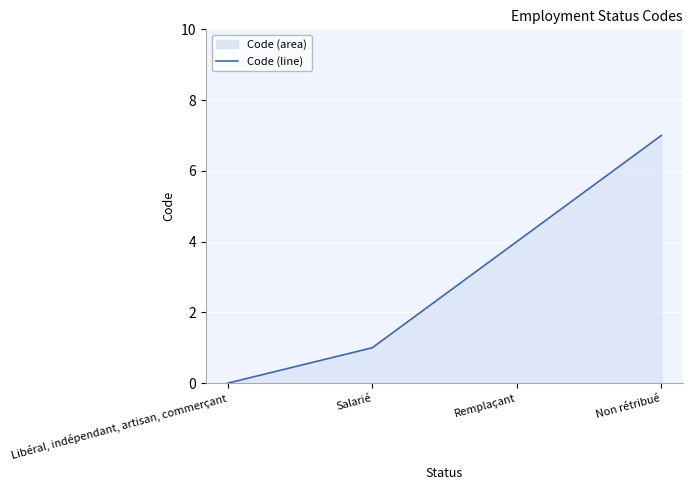

What is the greatest value displayed?

7